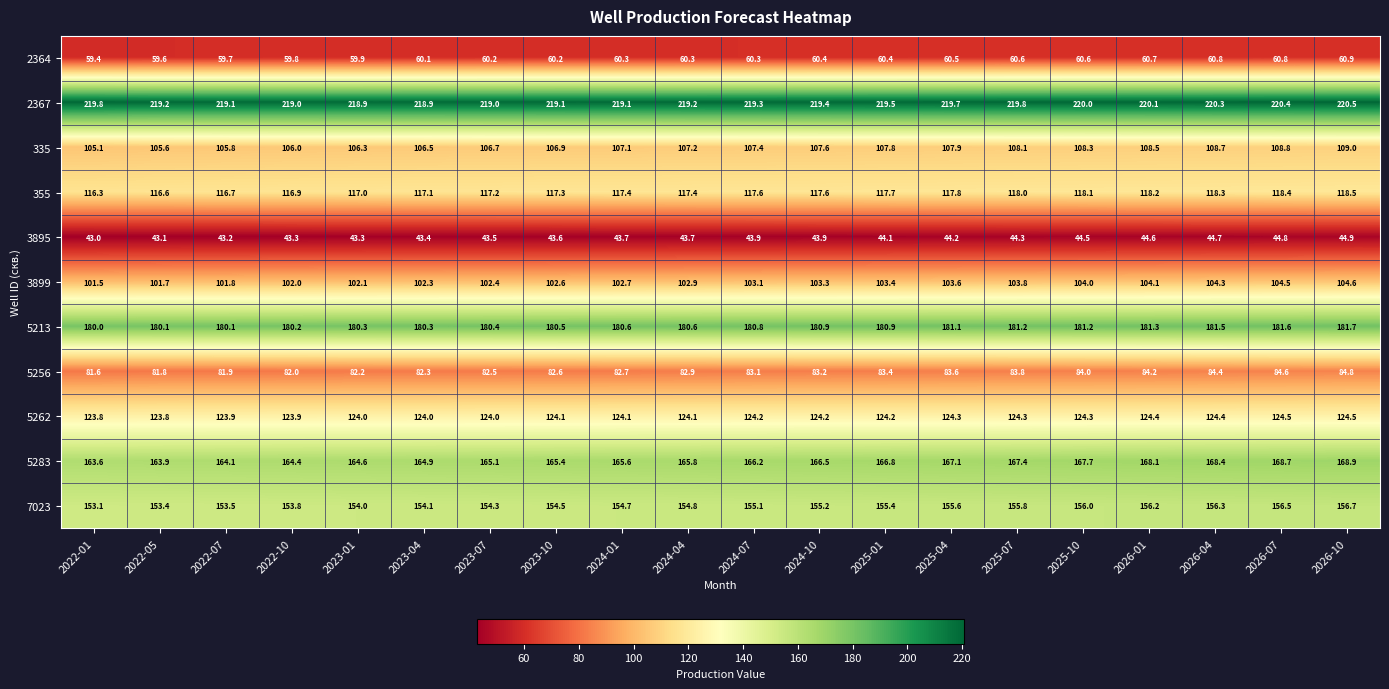

What is the minimum value shown in the chart?

43.0